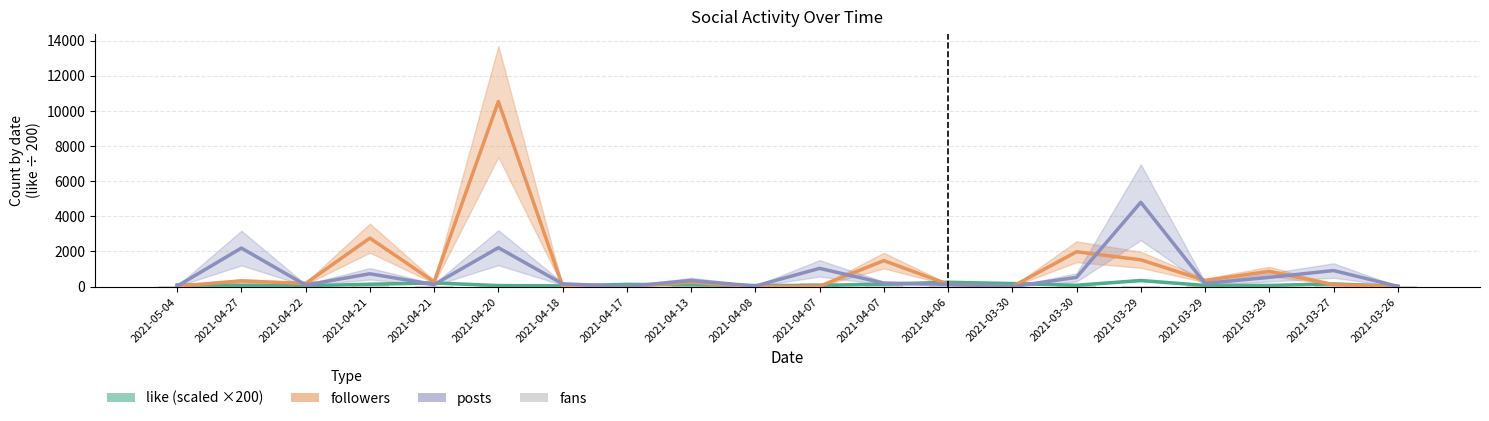

Reading left to right, transcribe all the data shown in this chart.

like (scaled): 92.1	71.7	43.4	133.9	205.8	56.5	41.4	124.3	101.4	60.5	66.3	138.1	245.2	172.8	75.6	346.0	65.6	64.8	149.9	18.2
followers: 28.0	324.0	175.0	2758.0	271.0	10532.0	33.0	3.0	246.0	0.0	22.0	1477.0	132.0	0.0	1981.0	1522.0	346.0	866.0	114.0	8.0
posts: 26.0	2191.0	86.0	728.0	115.0	2212.0	157.0	7.0	347.0	31.0	1036.0	195.0	129.0	0.0	523.0	4797.0	180.0	524.0	912.0	14.0
fans: 5.0	95.0	300.0	86.0	26.0	135.0	98.0	21.0	65.0	5.0	185.0	117.0	43.0	0.0	53.0	33.0	32.0	0.0	27.0	21.0